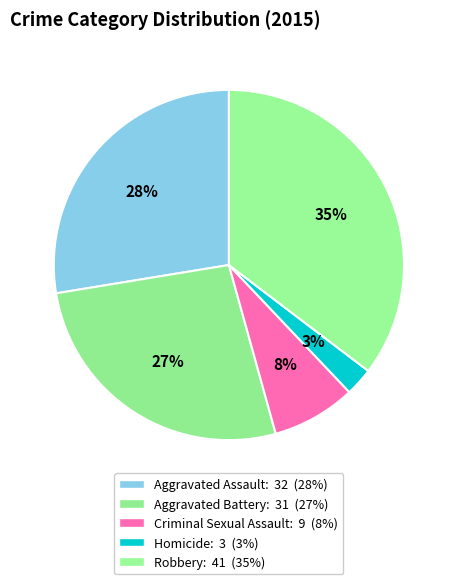

Count the number of slices in the pie.

5